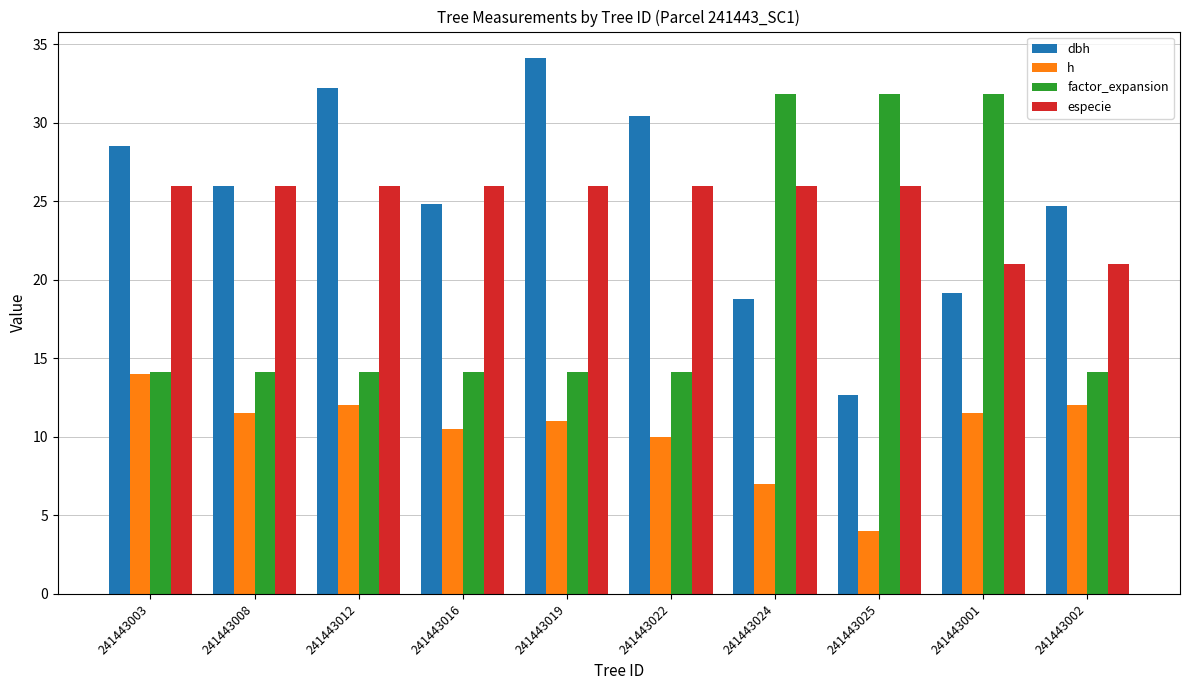

What is the difference between the maximum and minimum values in the h series?

10.0